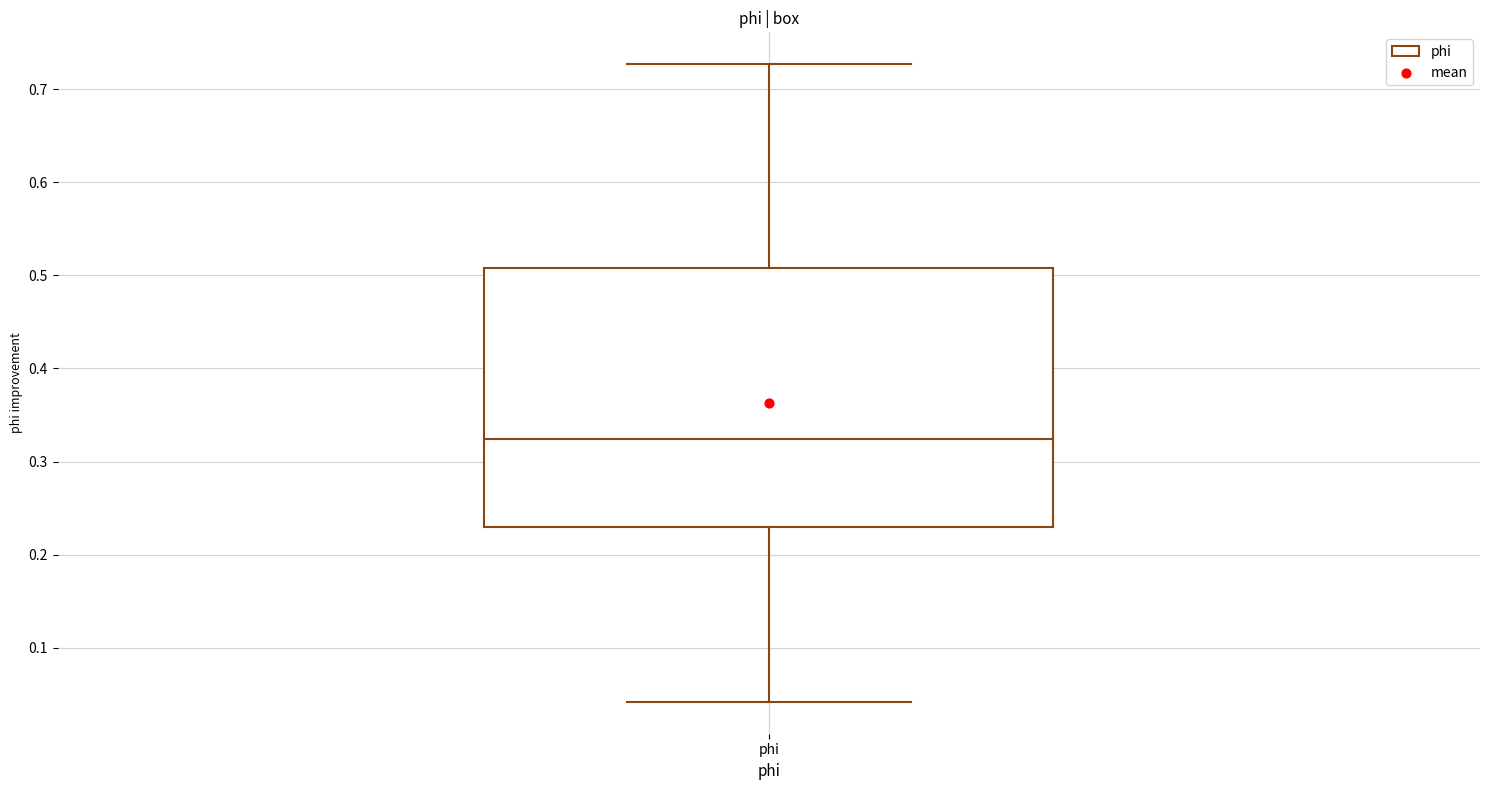

Where is the upper edge of the box for phi on the y-axis? The values are not printed on the chart, so give them approximately, as read against the axis.

0.51